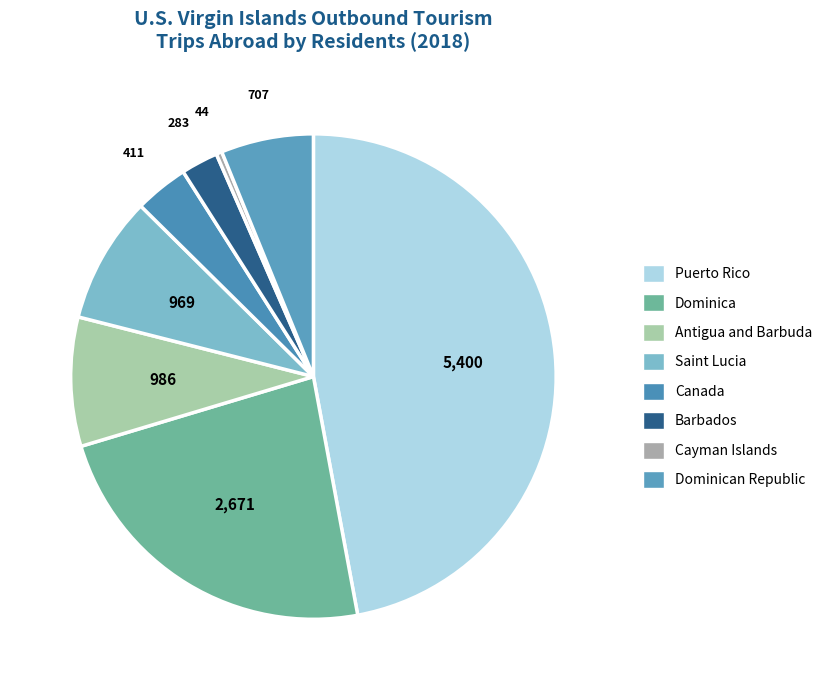

How many slices are in this pie chart?

8